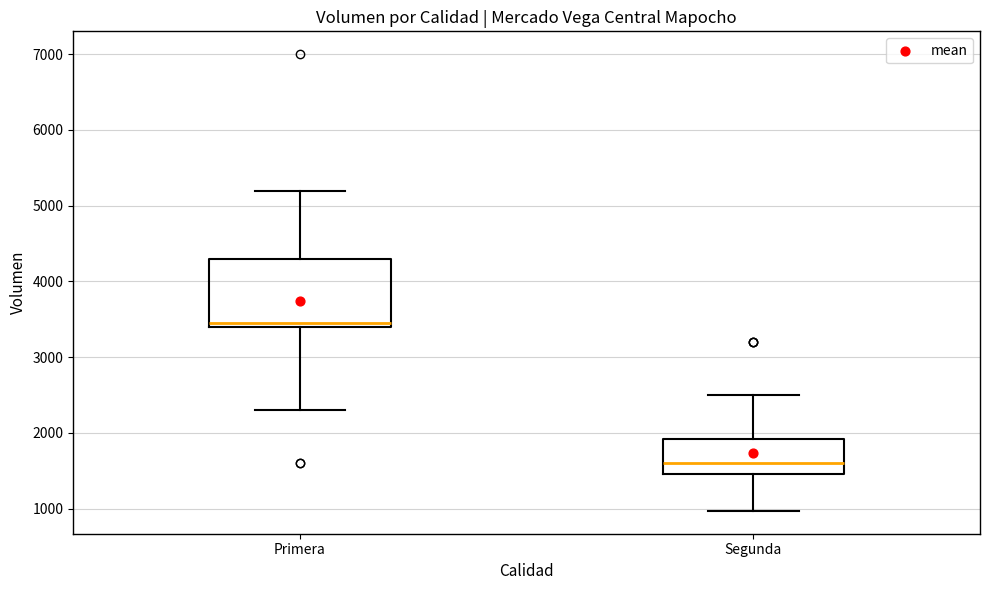

Reading left to right, read every box against the y-axis: the position of its median line, the range the box covers, and the ends of its whiskers. The values are not printed on the chart, so give them approximately, as read against the axis.

Primera: median 3500, box 3400 to 4300, whiskers 2300 to 5200
Segunda: median 1600, box 1500 to 1900, whiskers 1000 to 2500